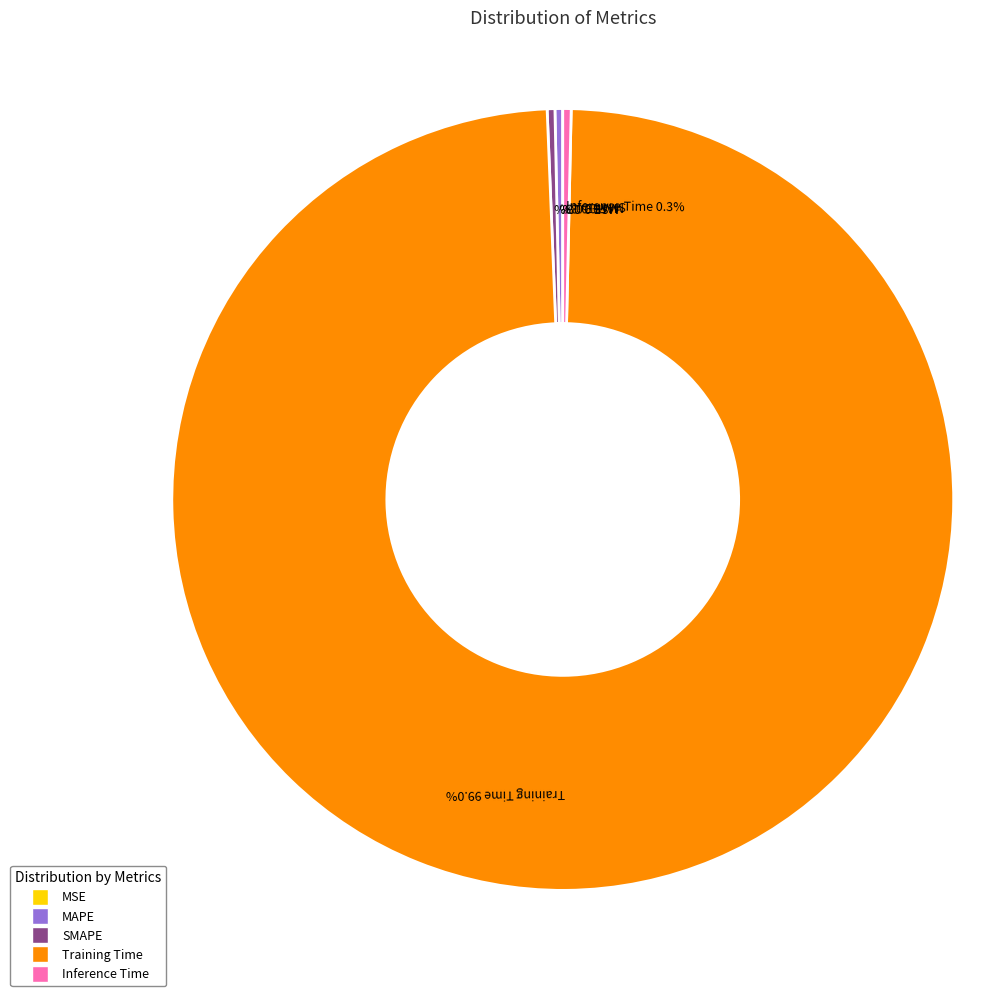

Is there any slice that represents more than half of the pie?

Yes